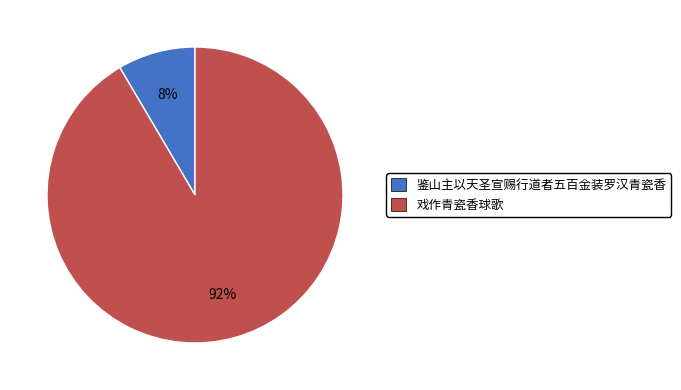

Which has a higher value, 戏作青瓷香球歌 or 鉴山主以天圣宣赐行道者五百金装罗汉青瓷香?

戏作青瓷香球歌